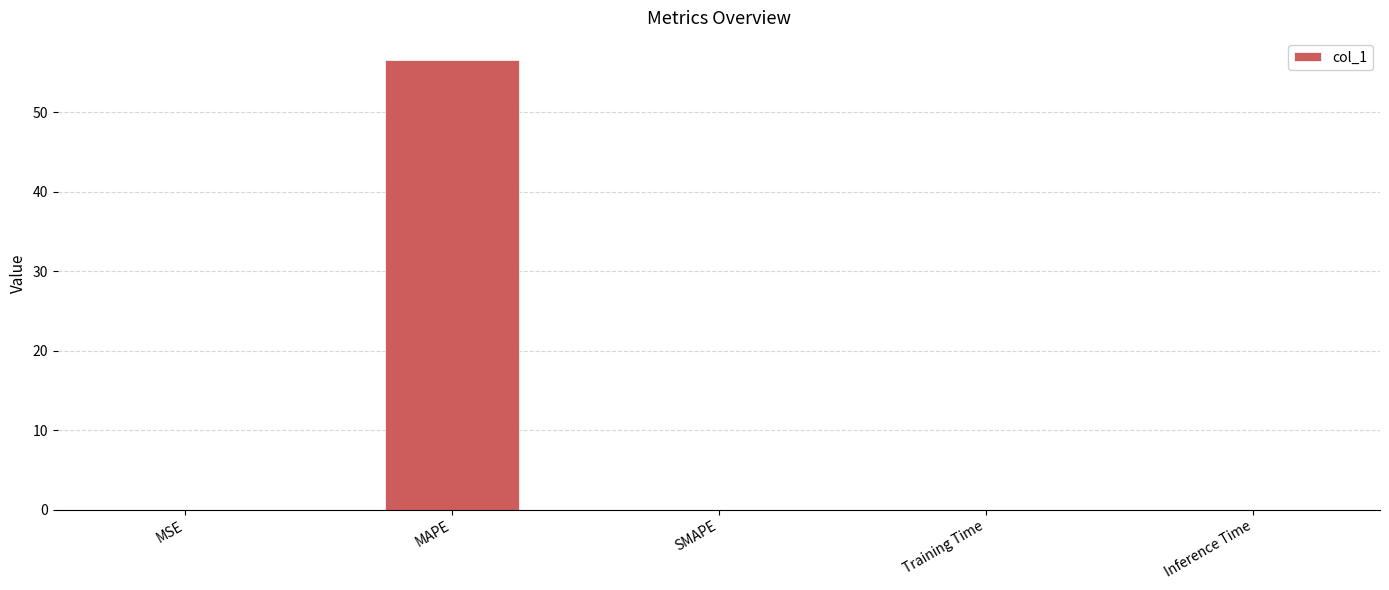

Which has a higher value, MSE or MAPE?

MAPE